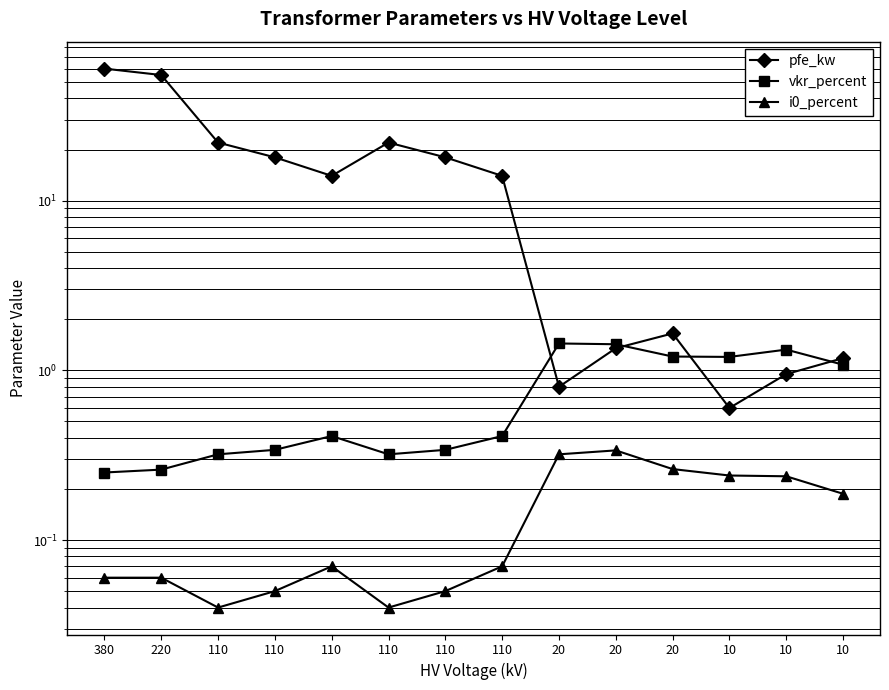

What is the highest value of the vkr_percent series?

1.4